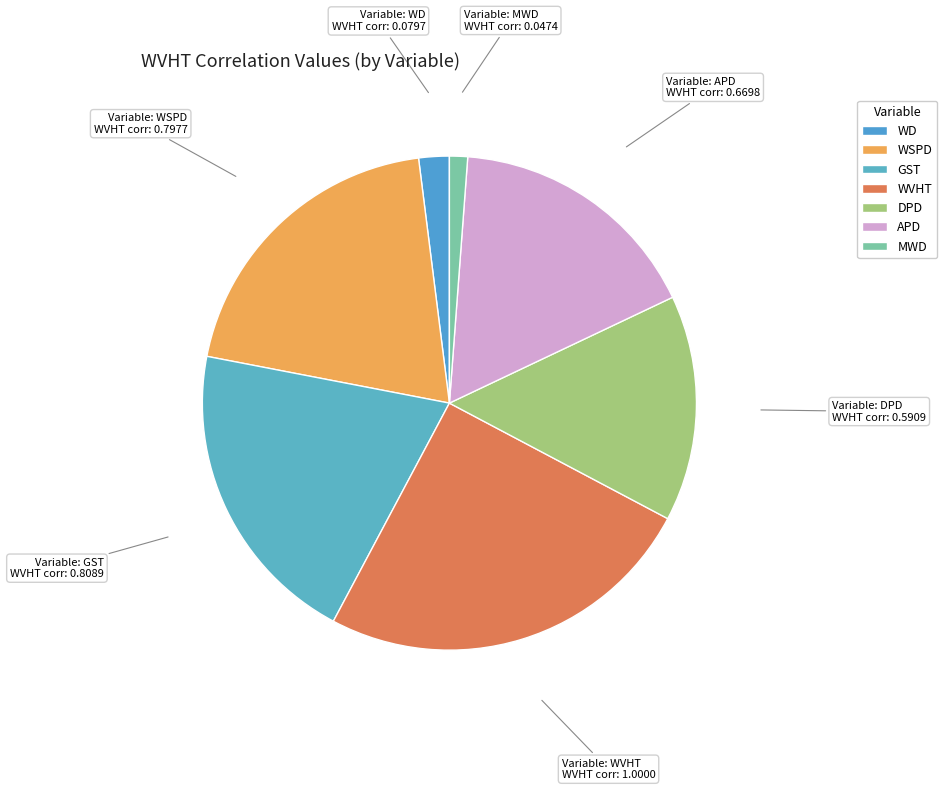

How many segments does this pie chart have?

7